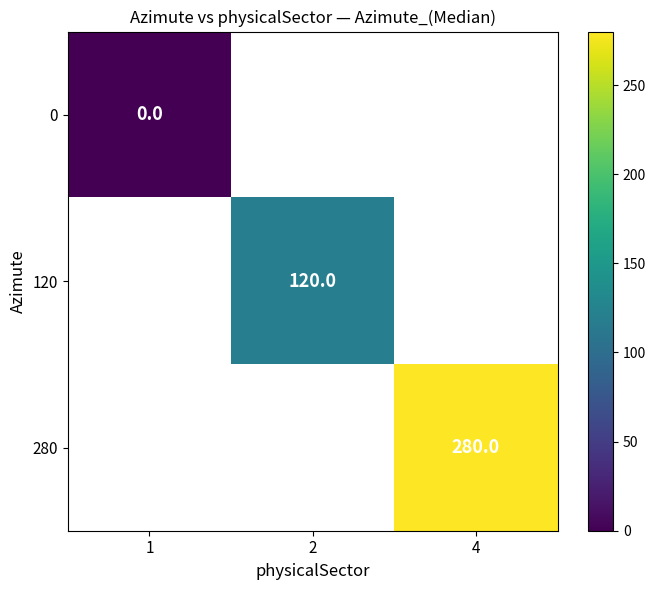

At how many categories does at least one series exceed 151?

1